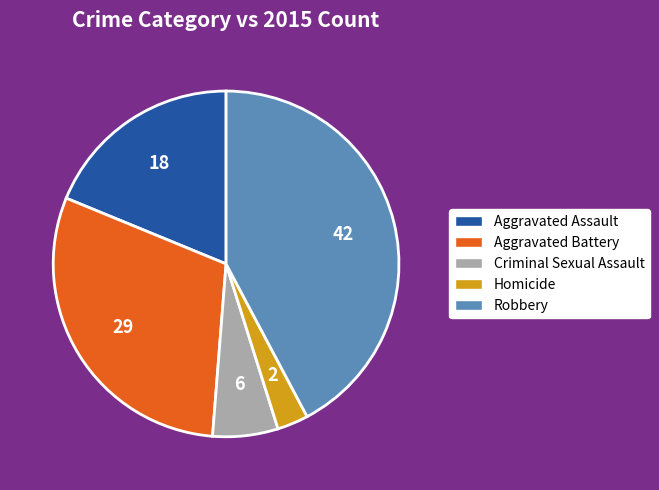

Is Criminal Sexual Assault the majority of the pie?

No